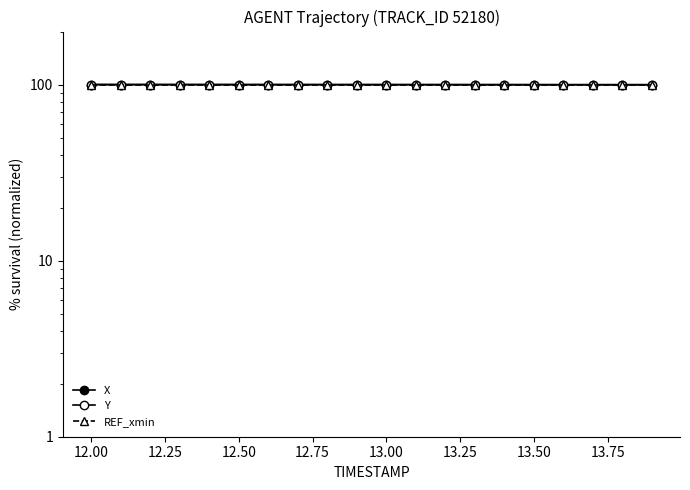

Is it true that REF_xmin equals 165.4 at 13.75?

False